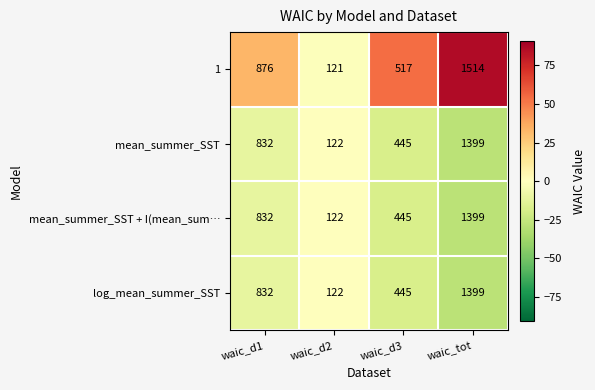

Reading left to right, transcribe all the data shown in this chart.

1: 876	121	517	1514
mean_summer_SST: 832	122	445	1399
mean_summer_SST + I(mean_sum…: 832	122	445	1399
log_mean_summer_SST: 832	122	445	1399